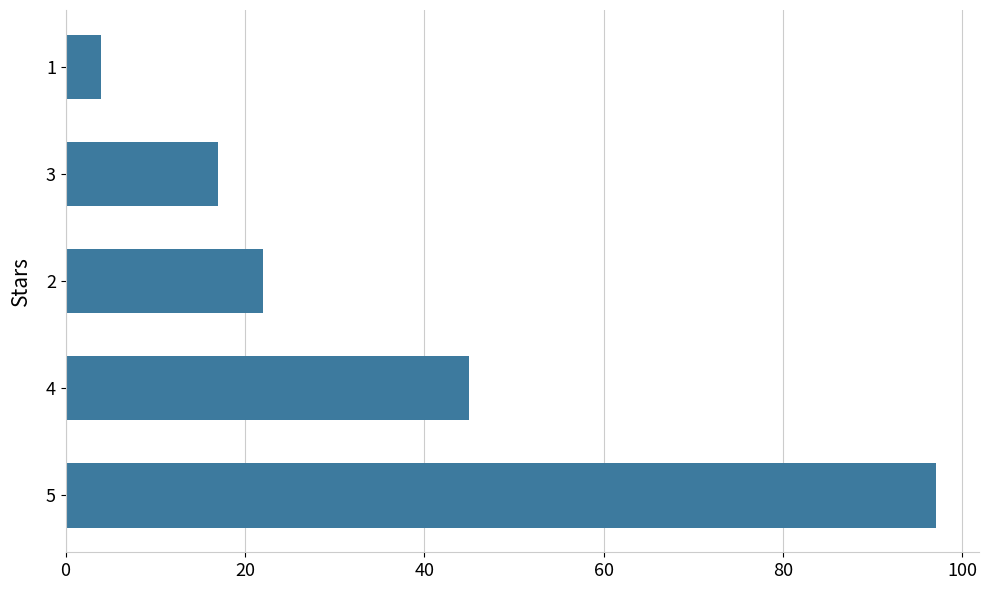

What is the difference between the second highest and second lowest values?

28